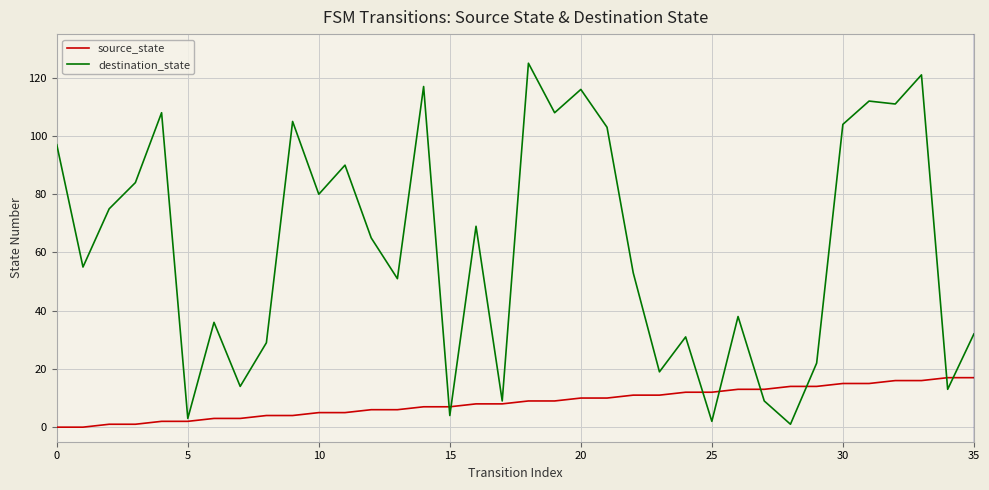

List the series in order of their overall mean, highest first.

destination_state, source_state